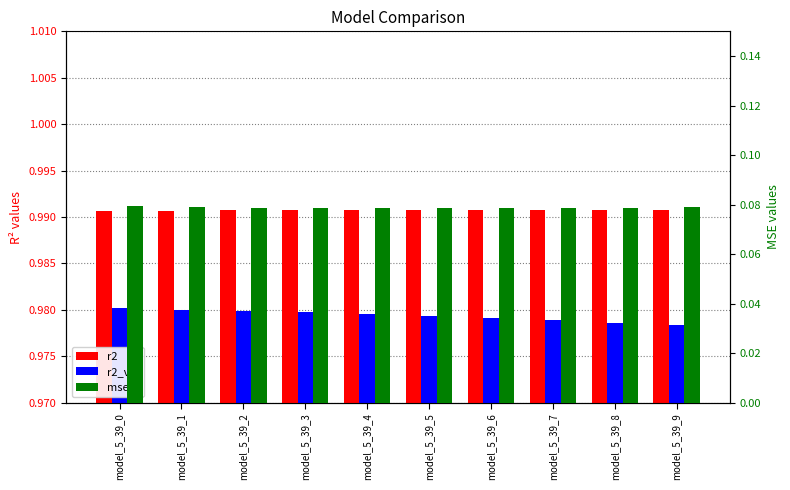

At which category is the sum across all series the highest?

model_5_39_0